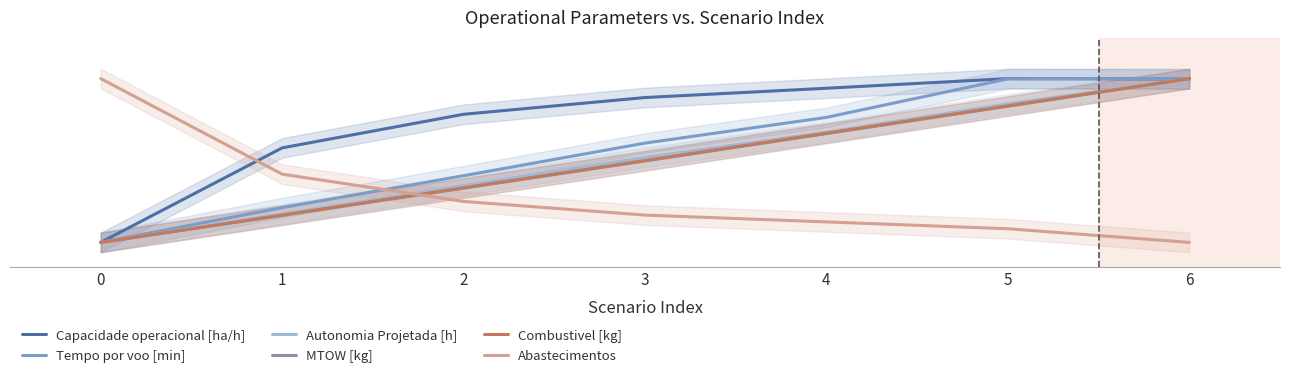

At which category is the sum across all series the highest?

6